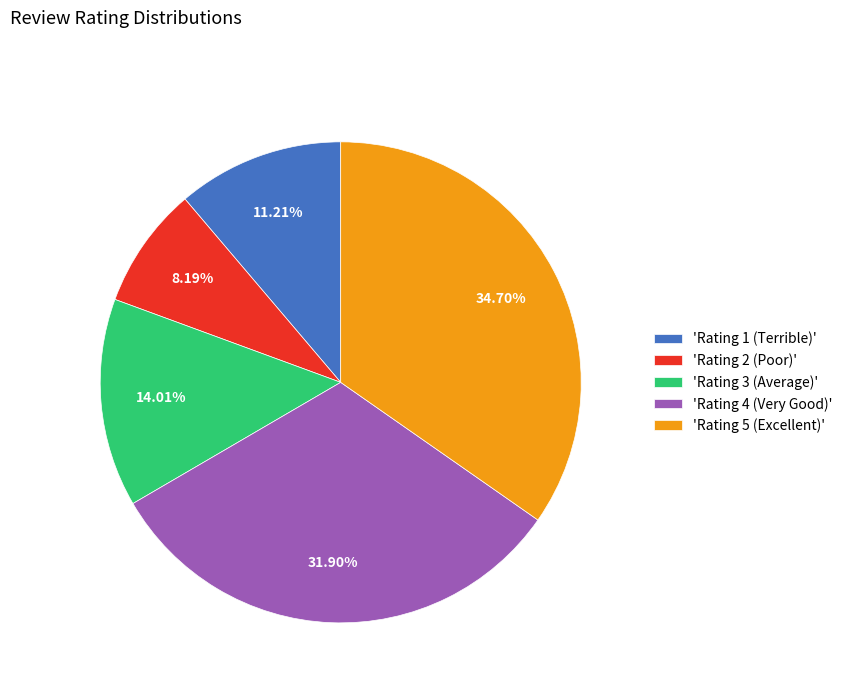

Do 'Rating 1 (Terrible)' and 'Rating 2 (Poor)' together represent more than half of the pie?

No